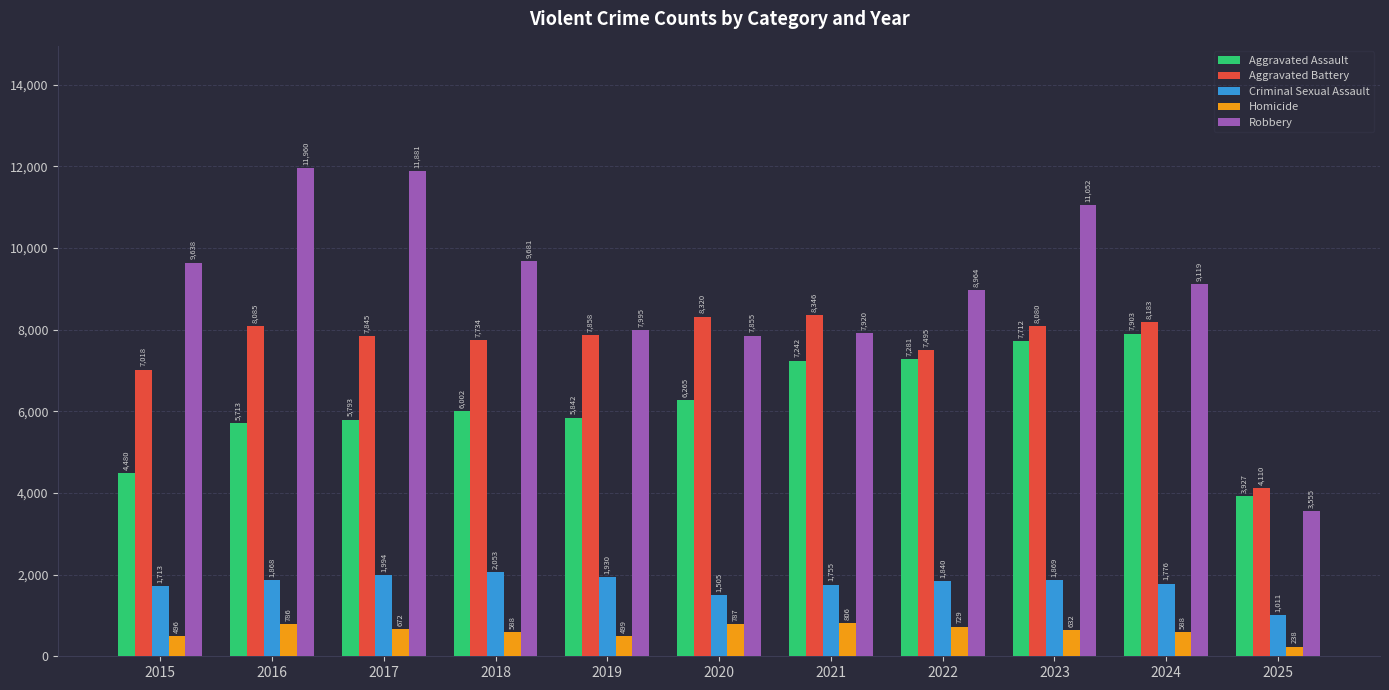

What is the maximum value for Homicide?

806